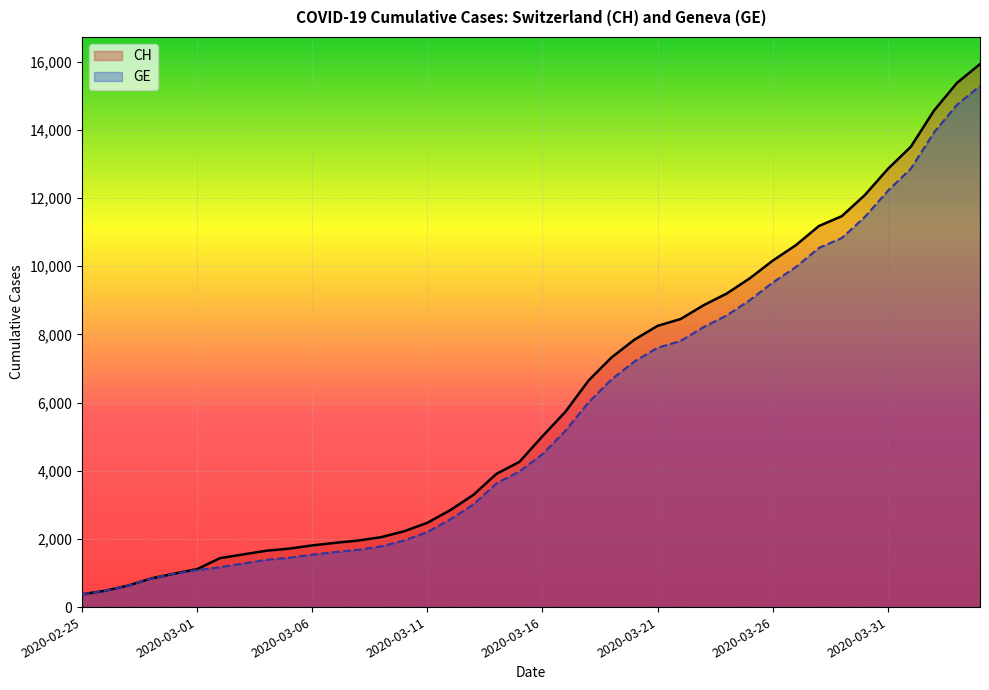

What is the label of the 16th point from the left?

2020-03-11